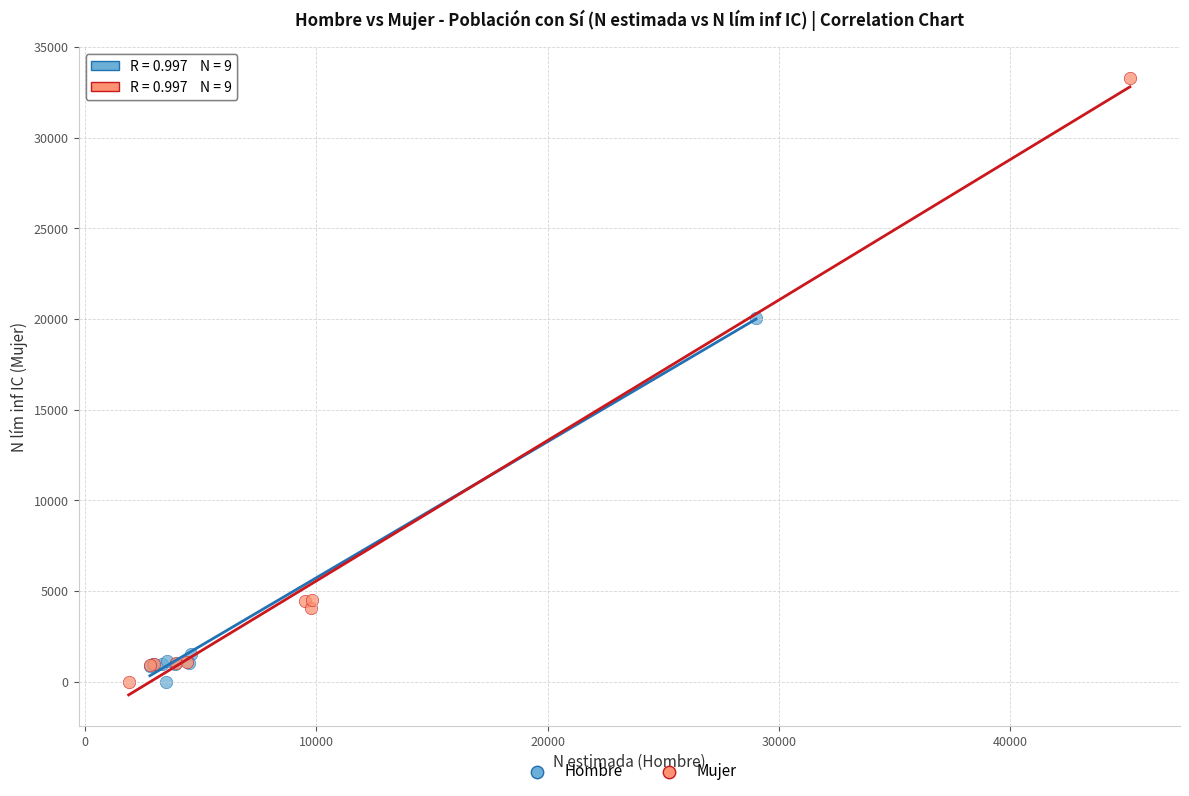

Which series reaches the maximum Y coordinate?

Mujer